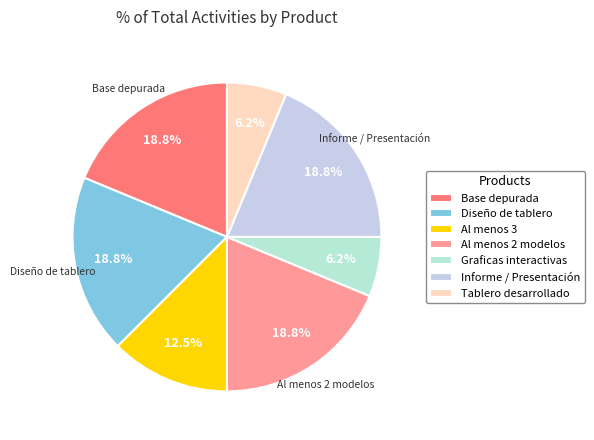

Is it true that Tablero desarrollado is 21% of the pie?

False